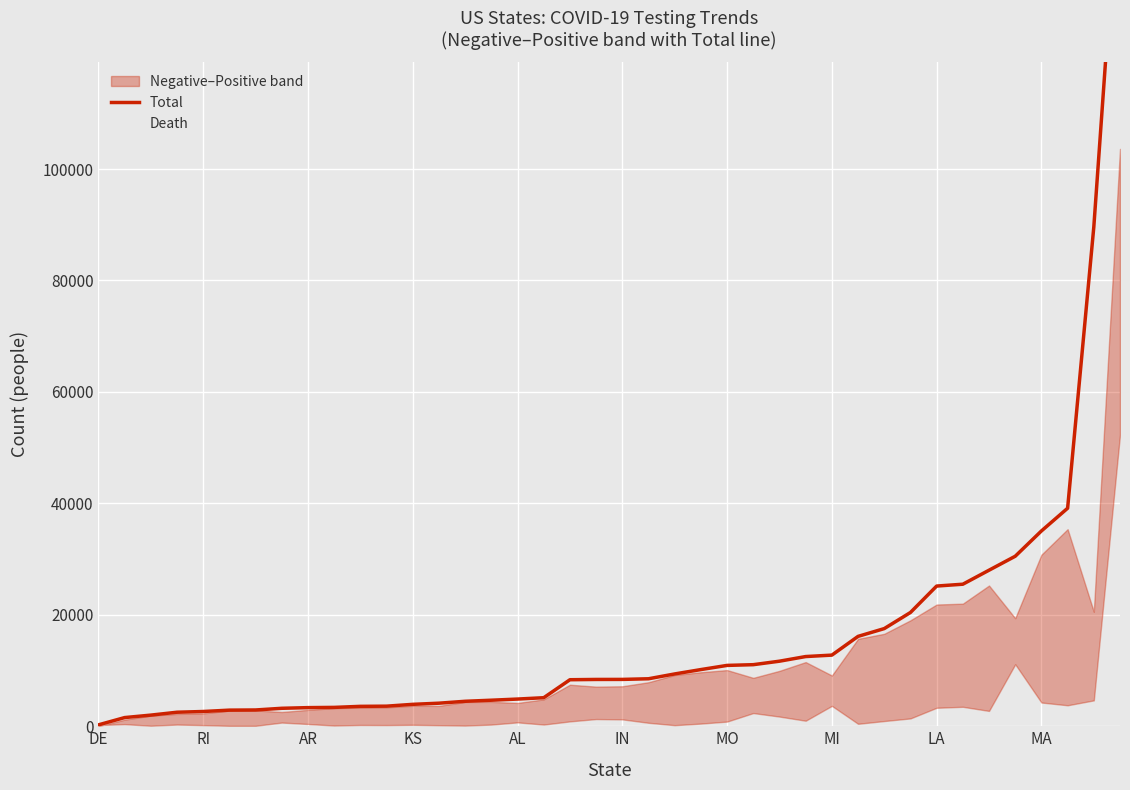

True or false: Death has a value of 3 at AL.

True